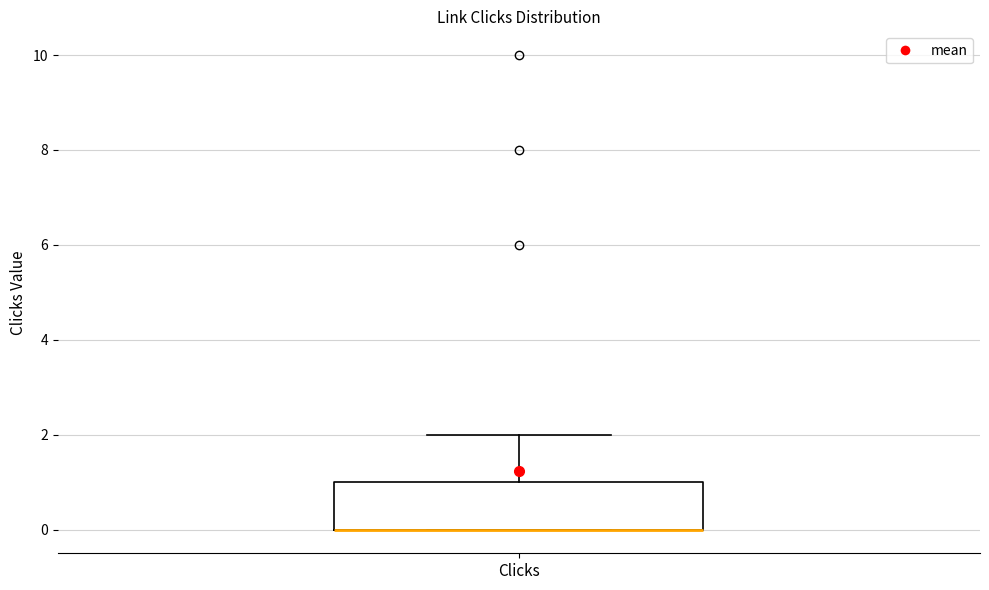

Transcribe this box plot: give where the median line is, the range the box spans, and where the two whiskers end, as read against the y-axis. The values are not printed on the chart, so give them approximately, as read against the axis.

median 0 (drawn on the box's lower edge), box 0 to 1, whiskers 0 to 2